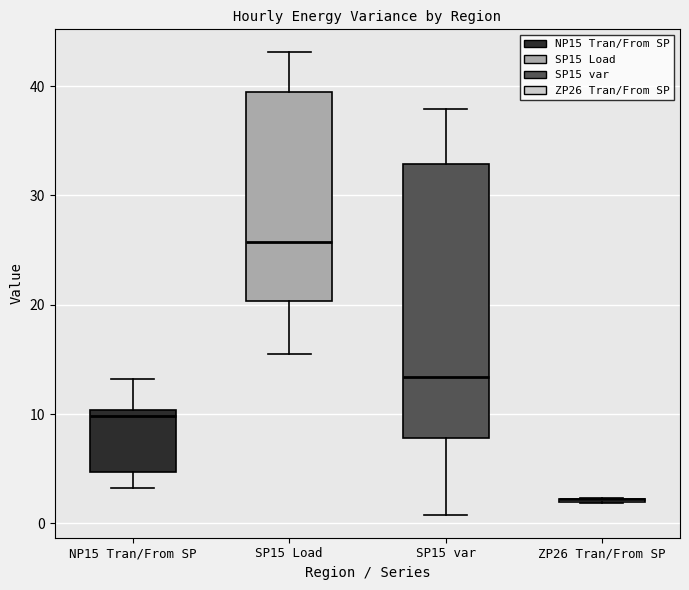

Which box is the tallest, from its lower edge to its upper edge?

SP15 var